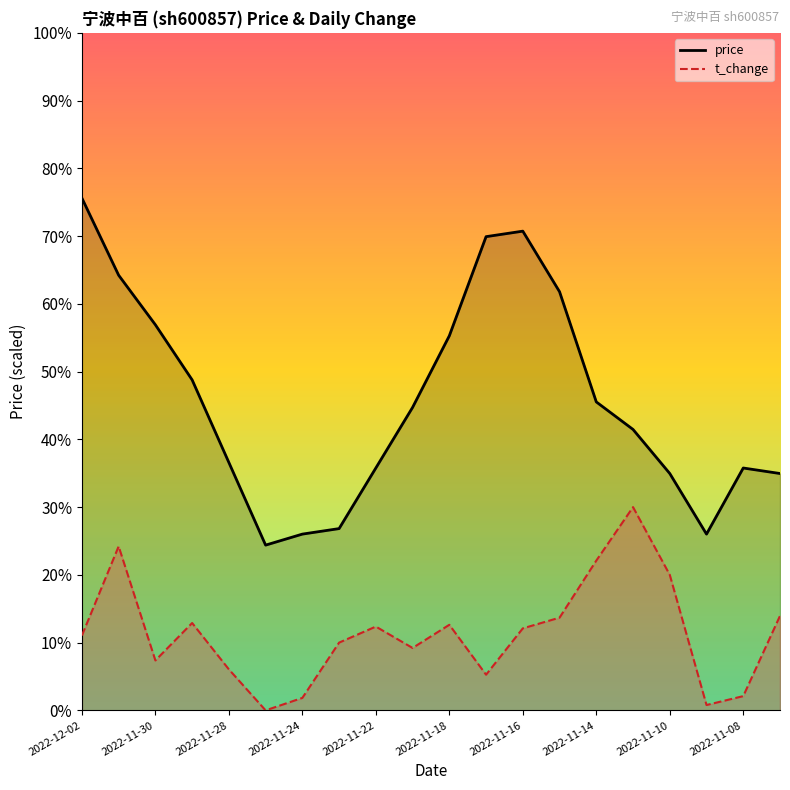

What are all the series names shown in the legend?

price, t_change